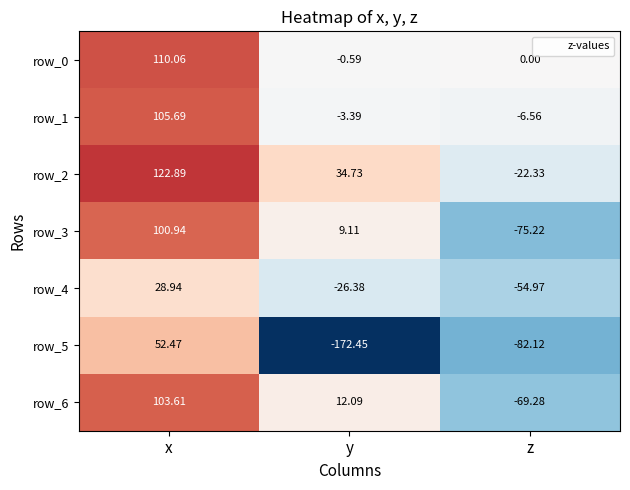

Which series changed the most between x and y?

row_5